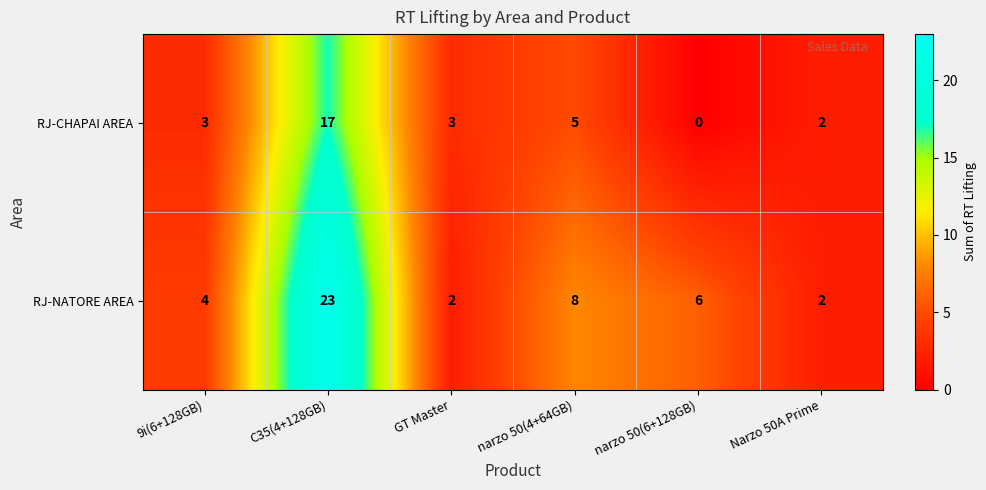

The value of RJ-CHAPAI AREA at narzo 50(4+64GB) is 5. True or false?

True